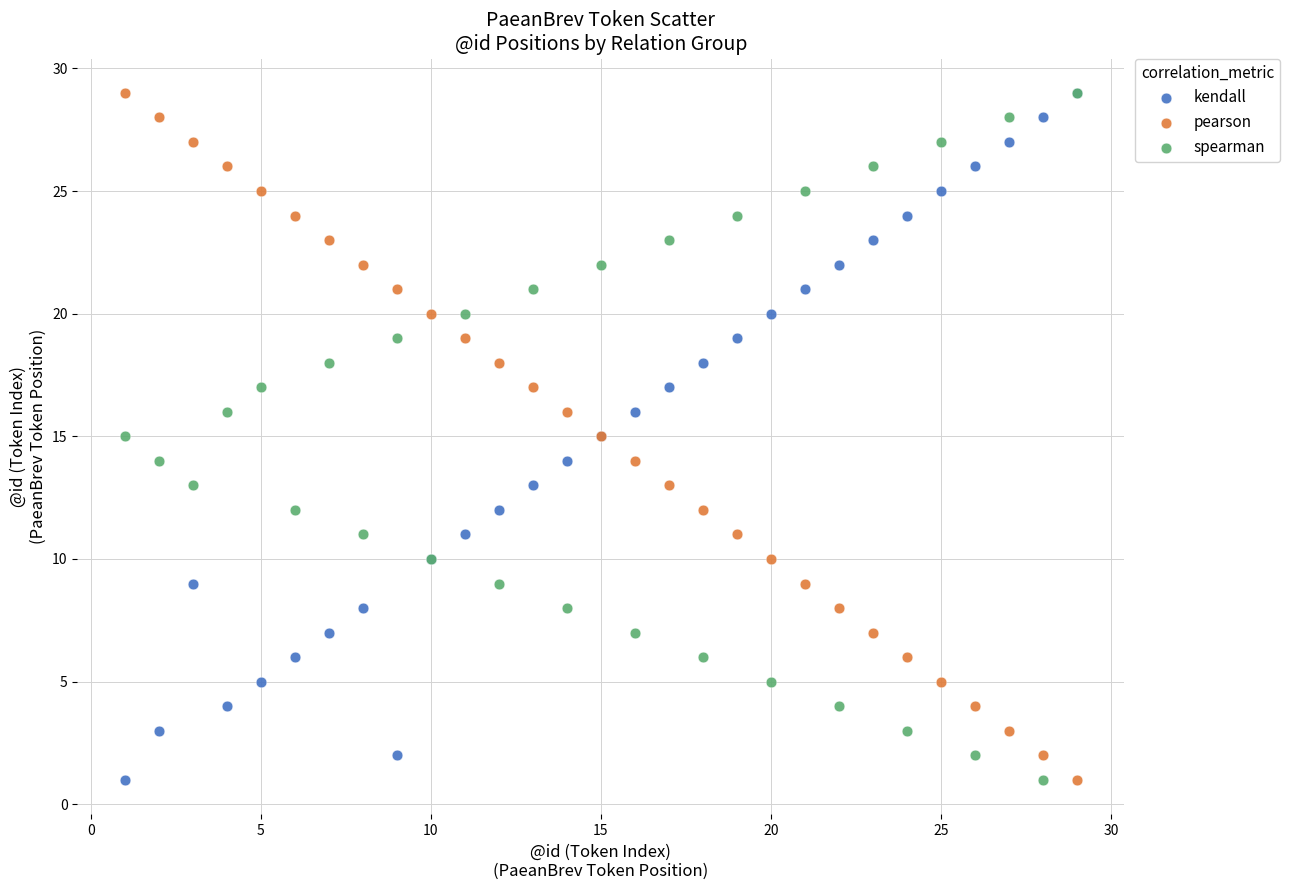

What are all the series names shown in the legend?

kendall, pearson, spearman